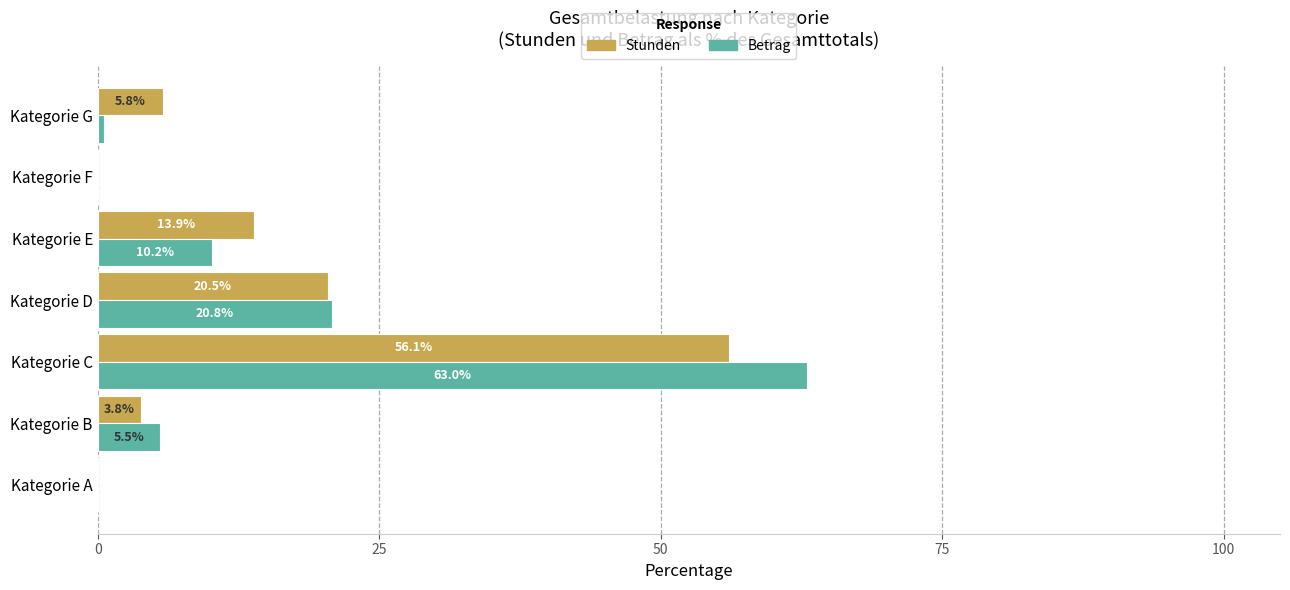

What is the maximum value shown in the chart?

63.0